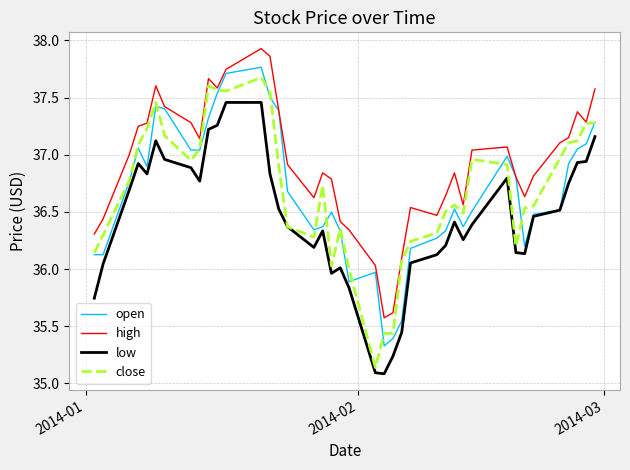

What is the minimum value for open?

35.3